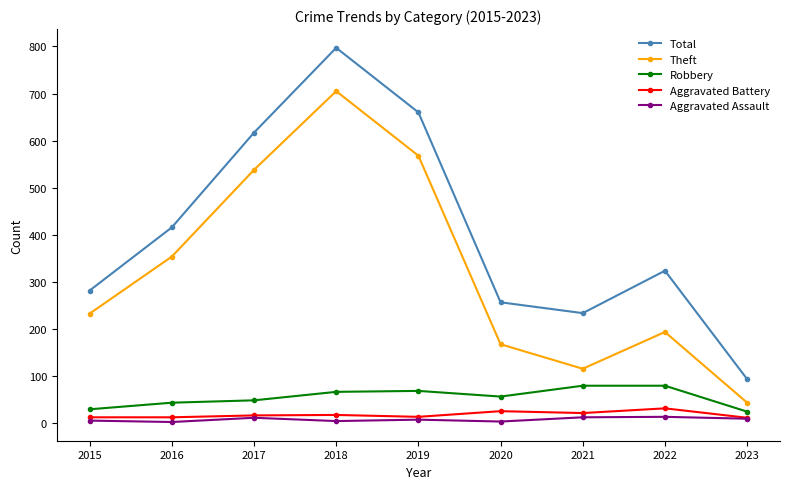

True or false: Theft and Robbery cross at least once.

False